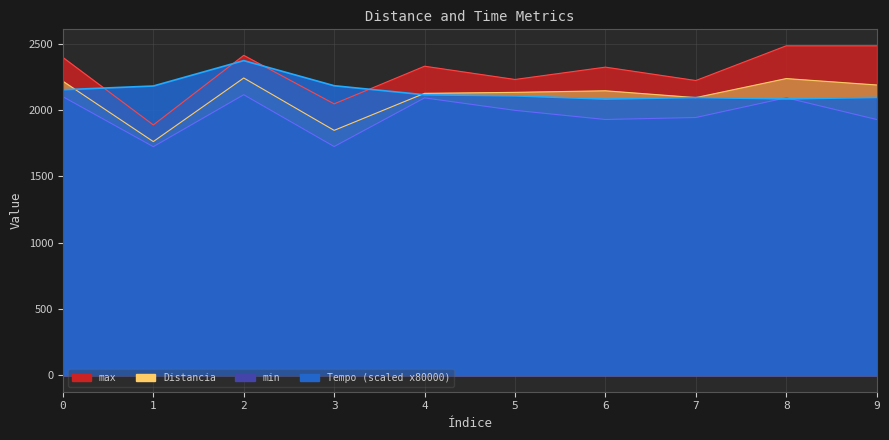

What are all the series names shown in the legend?

Distancia, max, min, Tempo